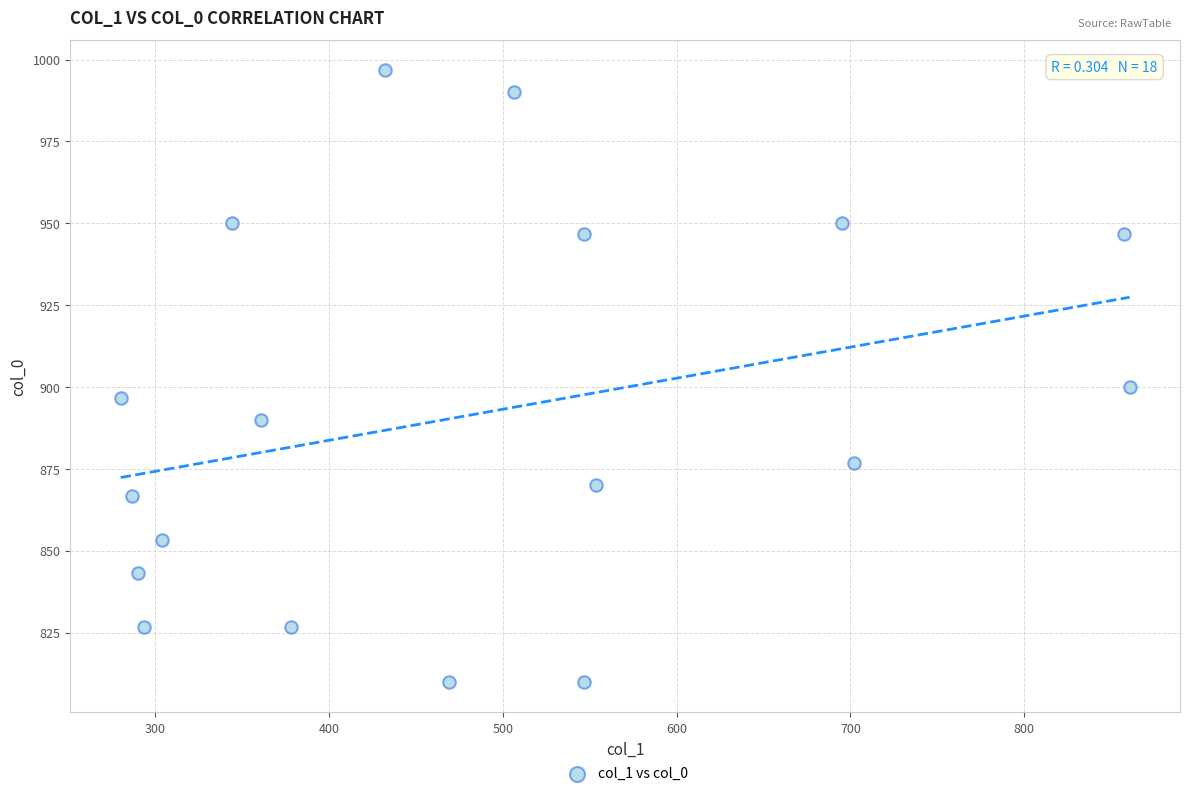

What Y value in the scatter plot is closest to 903?

900.0